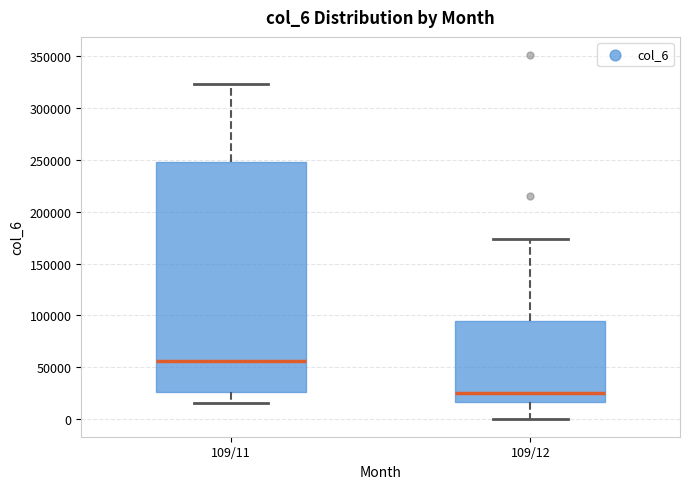

Where does the lower whisker of the box for 109/12 end on the y-axis? The values are not printed on the chart, so give them approximately, as read against the axis.

0